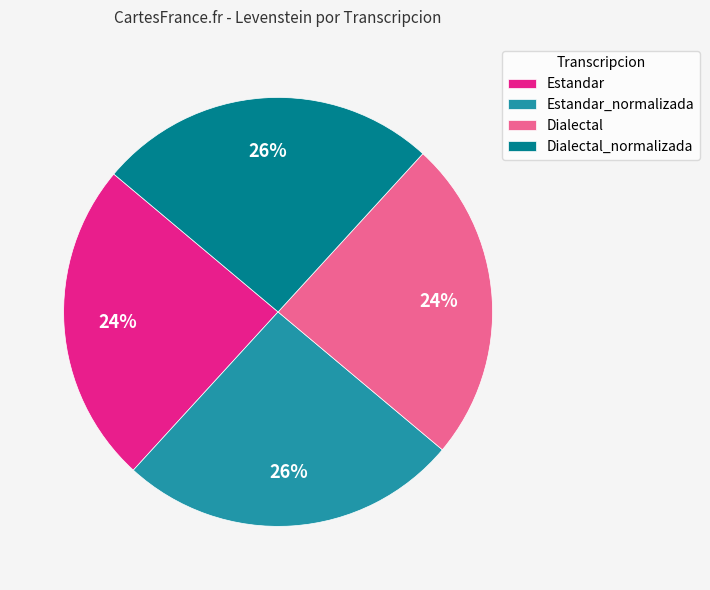

Do Dialectal and Estandar together represent more than half of the pie?

No